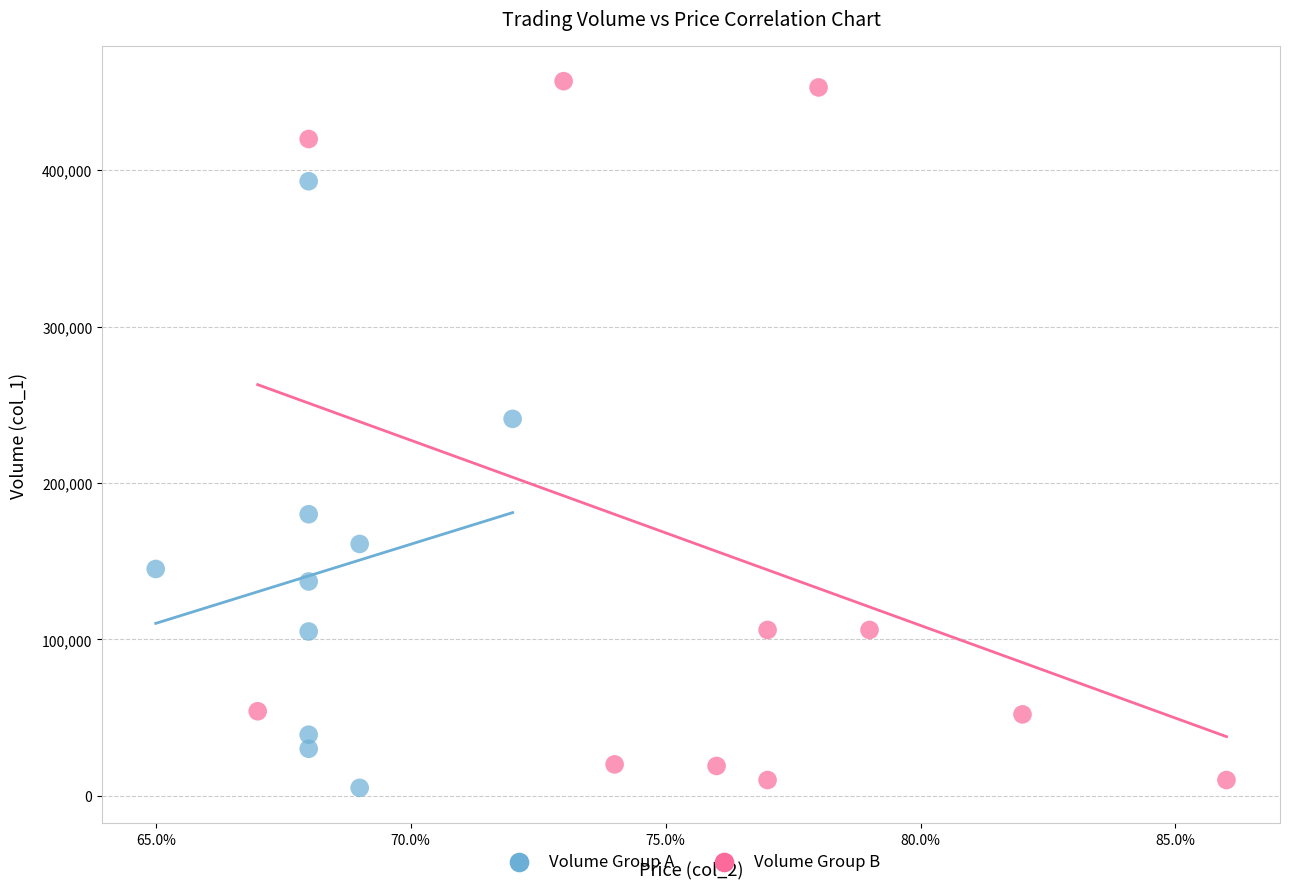

Which series reaches the maximum Y coordinate?

Volume Group B